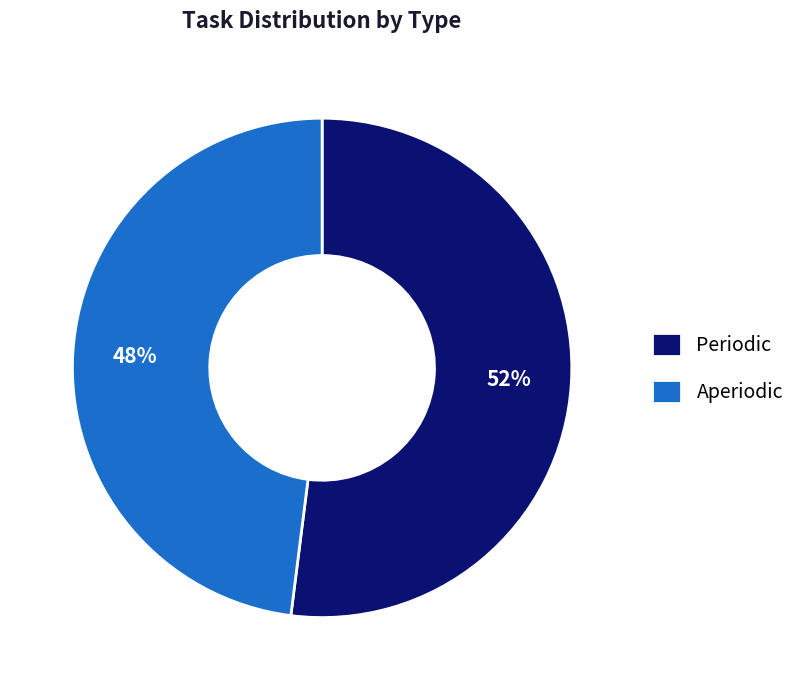

Rank the categories by value from lowest to highest.

Aperiodic, Periodic